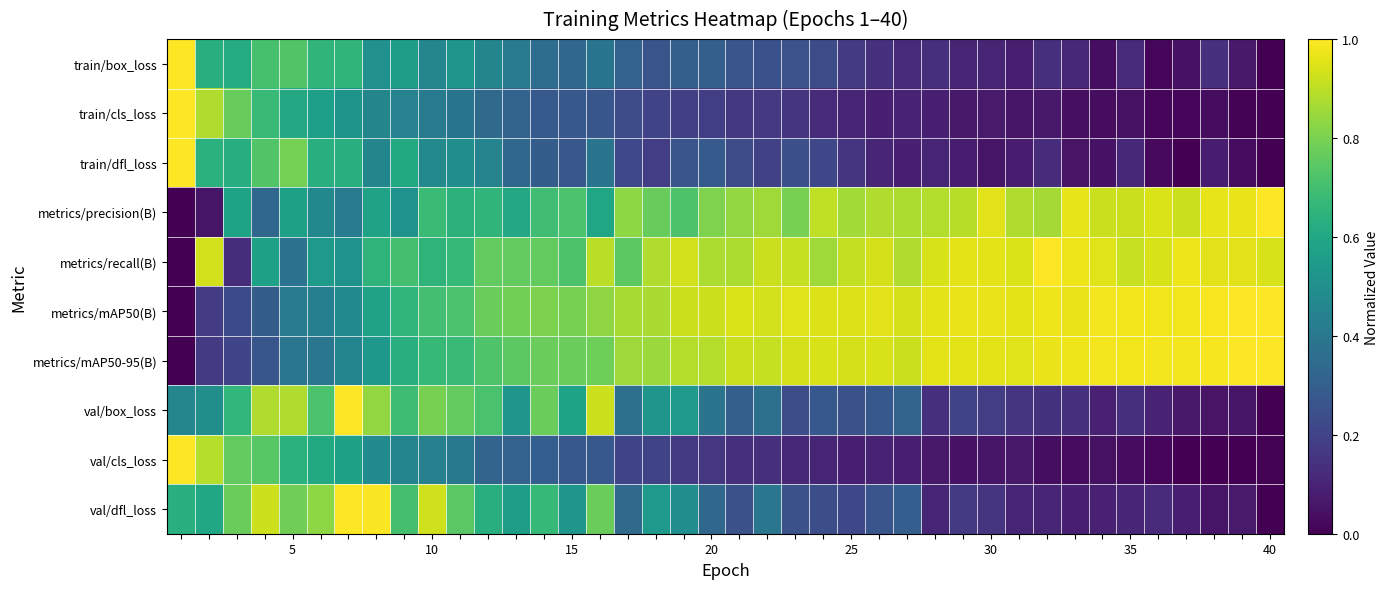

Rank the series by their maximum value, from highest to lowest.

train/box_loss, train/cls_loss, train/dfl_loss, metrics/precision(B), metrics/recall(B), metrics/mAP50(B), metrics/mAP50-95(B), val/box_loss, val/cls_loss, val/dfl_loss